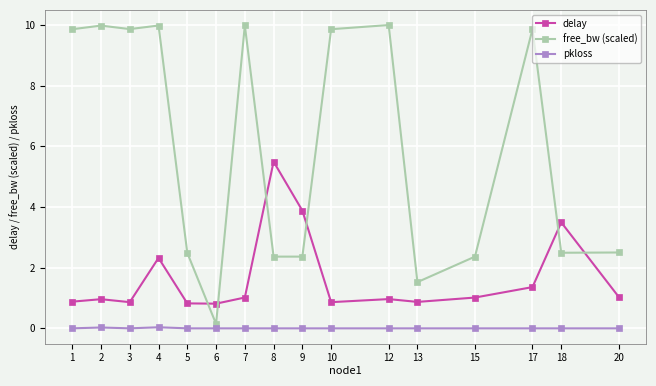

True or false: free_bw (scaled) and delay cross at least once.

True